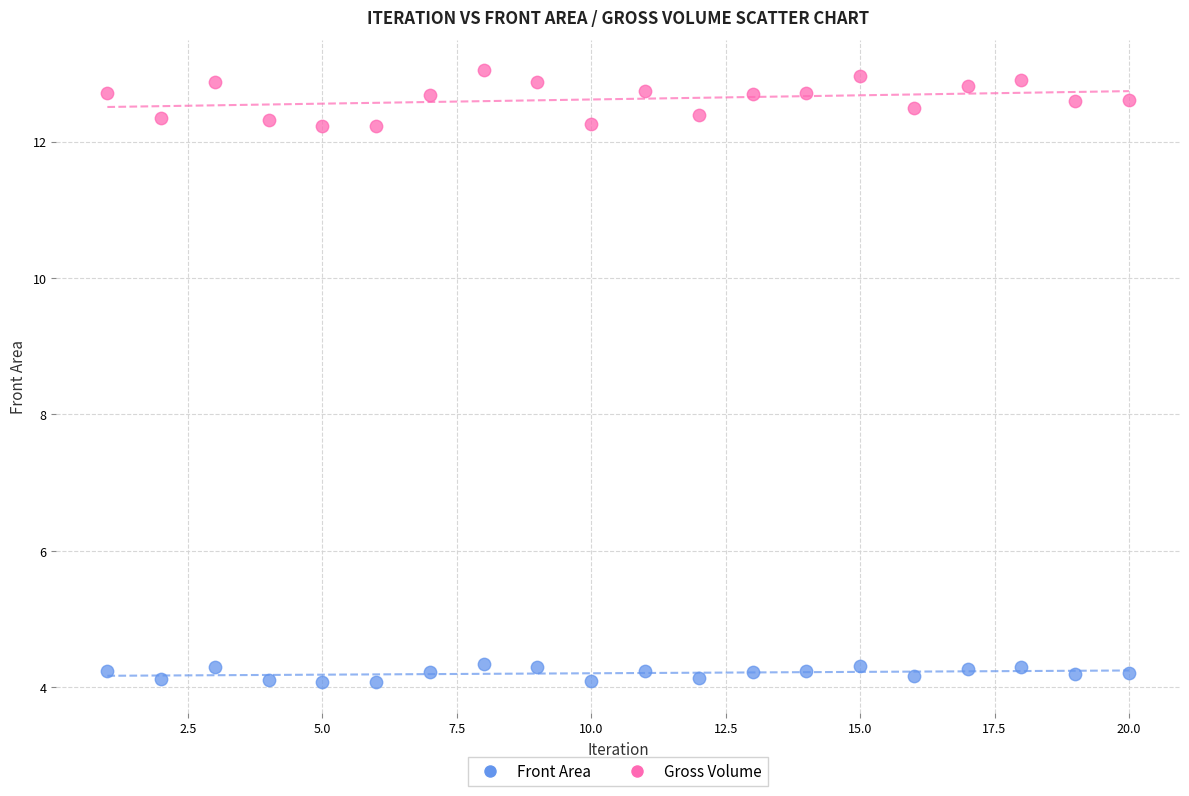

Which series has the largest Y range (max minus min)?

Gross Volume